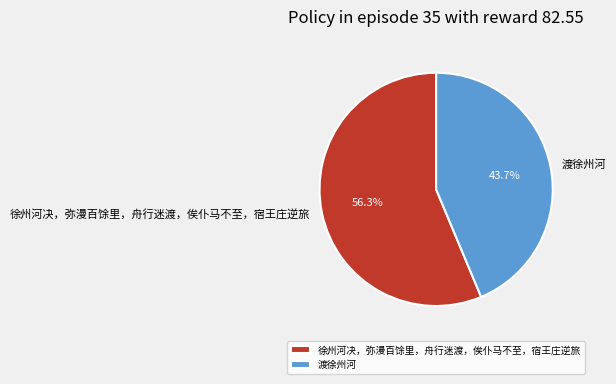

Does 渡徐州河 account for over 50% of the chart?

No